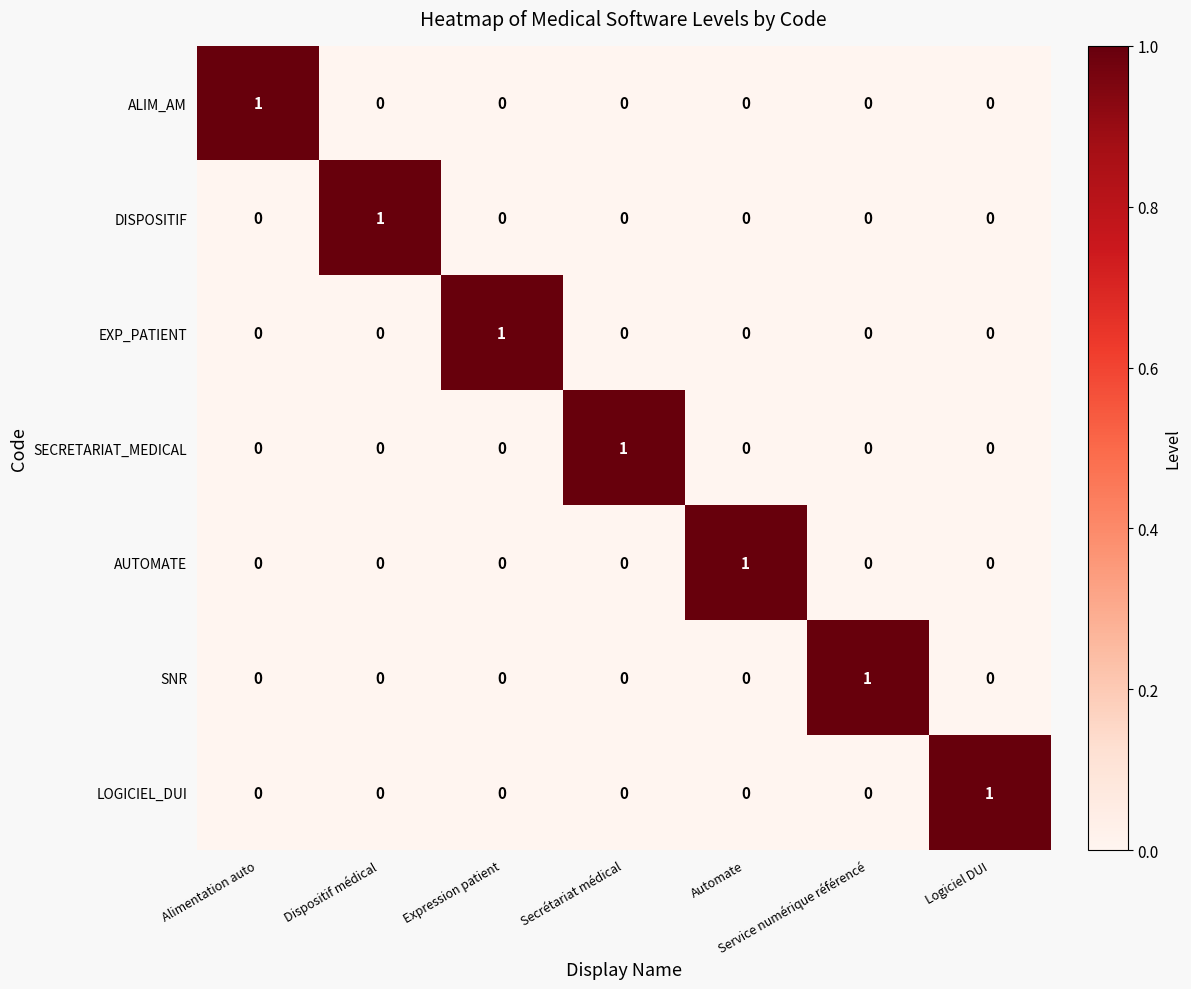

The SECRETARIAT_MEDICAL series shows 0 at Alimentation auto. True or false?

True